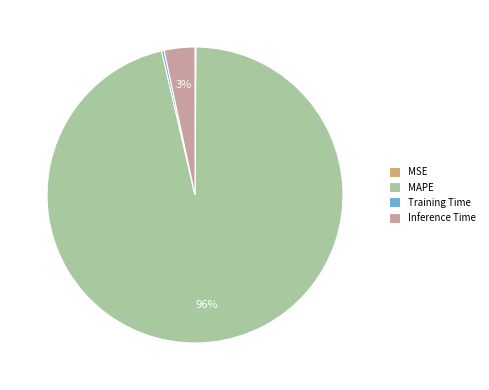

Is there any slice that represents more than half of the pie?

Yes